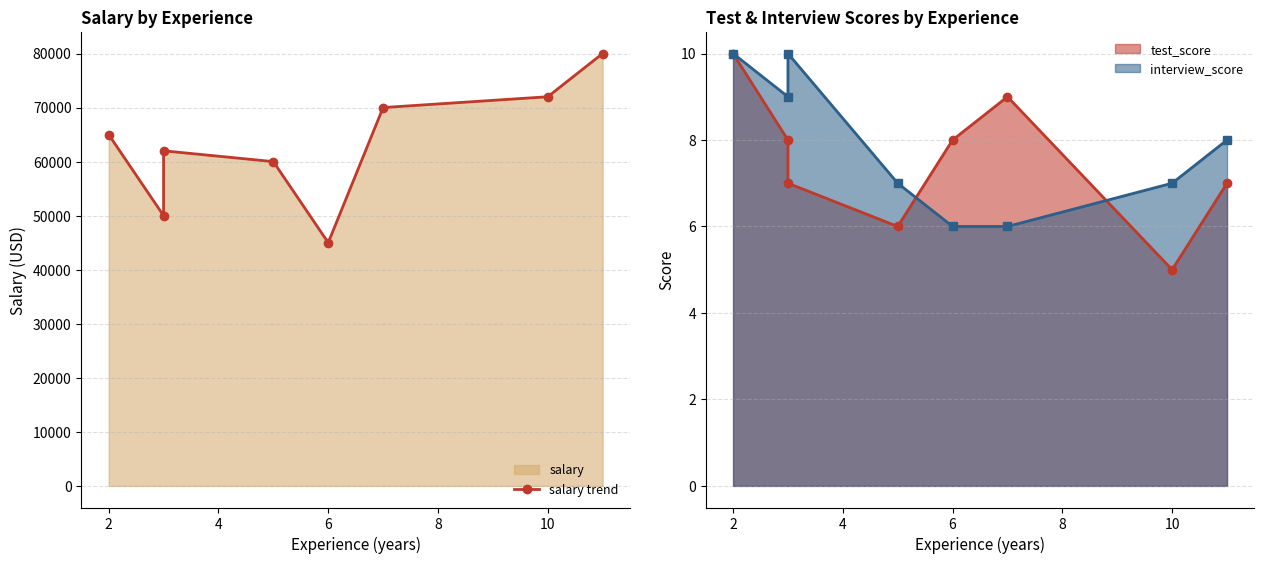

How many data points does each series have?

8